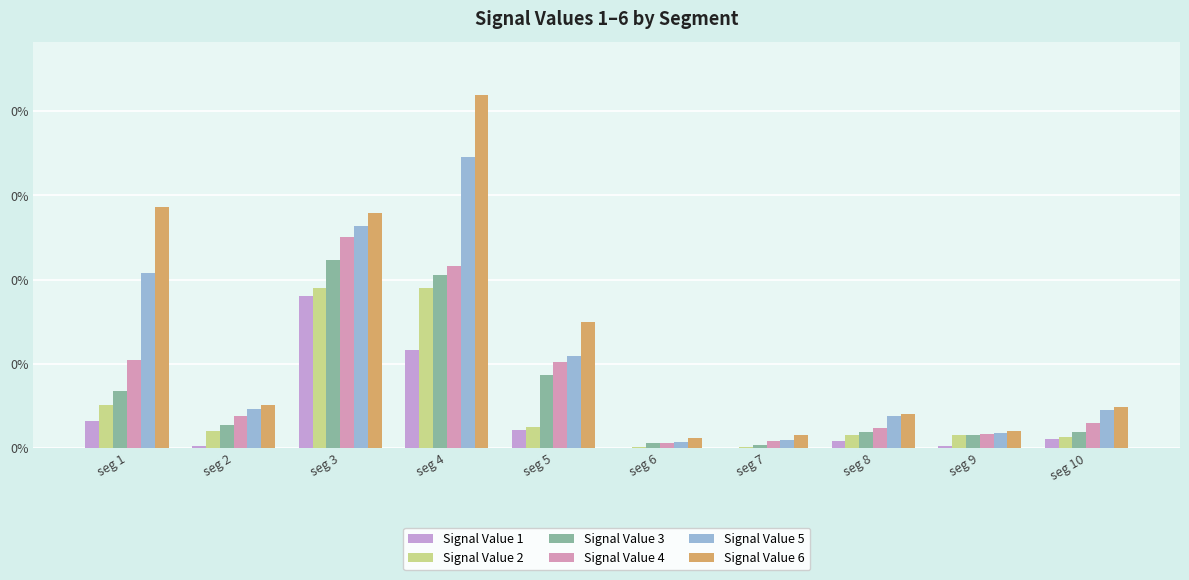

What are all the series names shown in the legend?

Signal Value 1, Signal Value 2, Signal Value 3, Signal Value 4, Signal Value 5, Signal Value 6